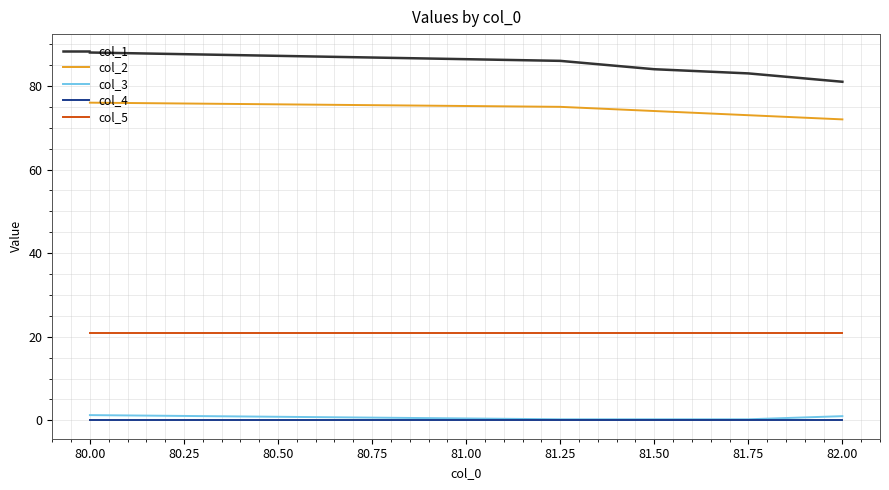

What is the minimum value for col_2?

72.0